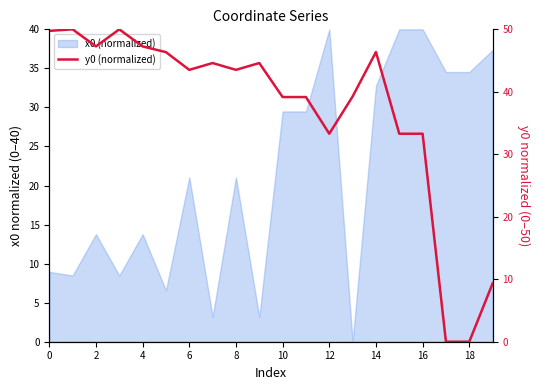

Between 18 and 18, which is larger?

18